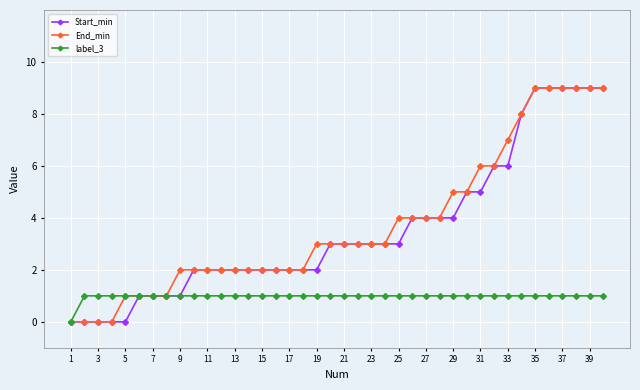

What is the highest value of the End_min series?

9